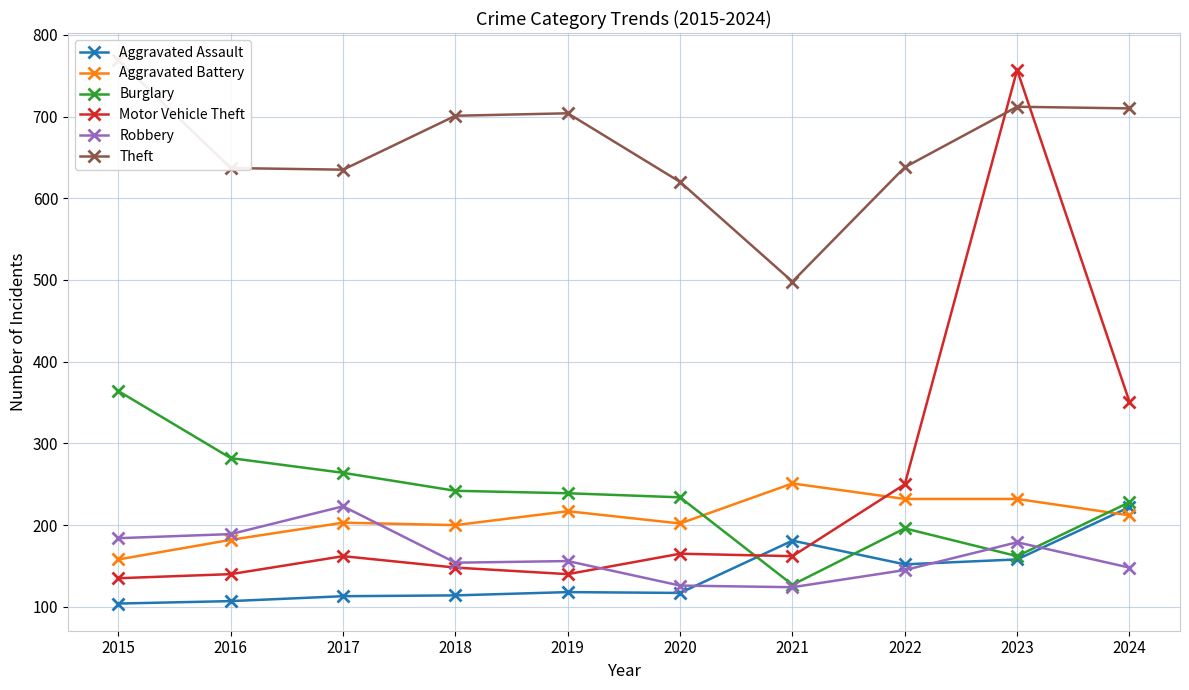

Which series has the widest spread of values?

Motor Vehicle Theft